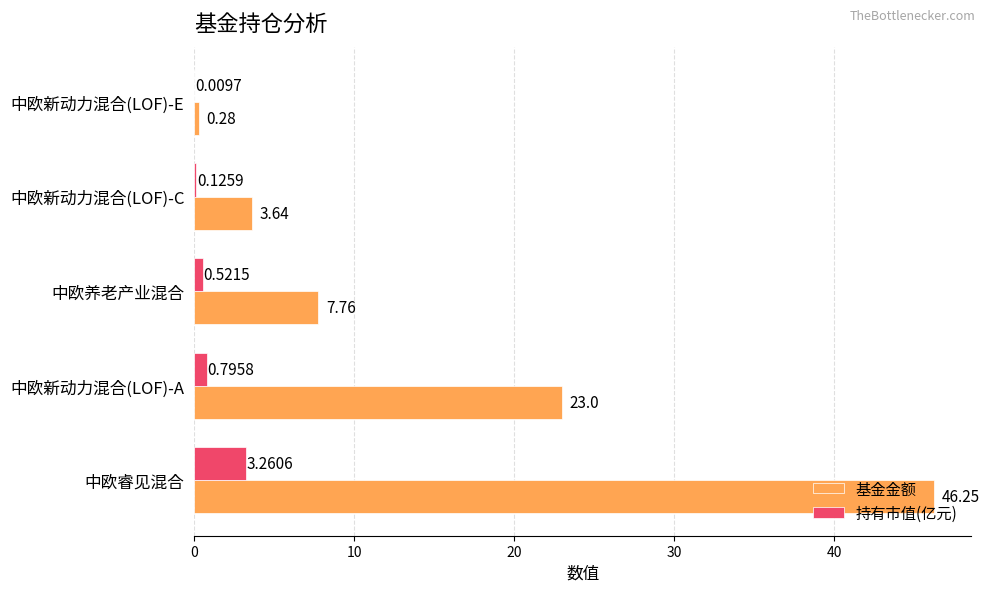

What is the sum of all 基金金额 values?

80.9